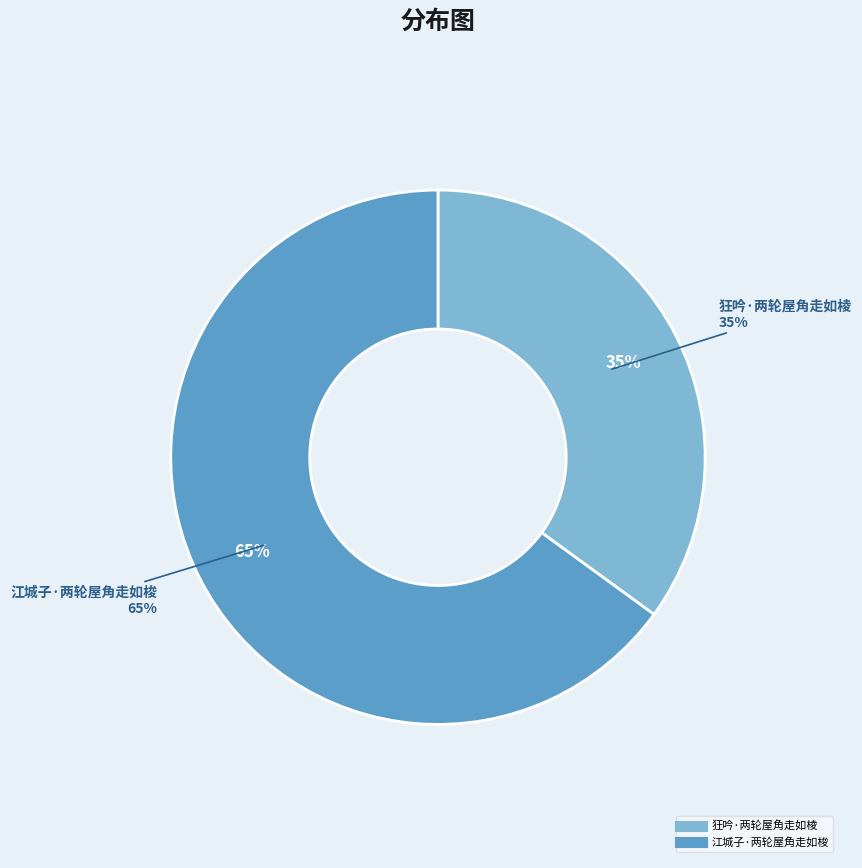

What is the smallest slice in the pie chart?

狂吟·两轮屋角走如棱